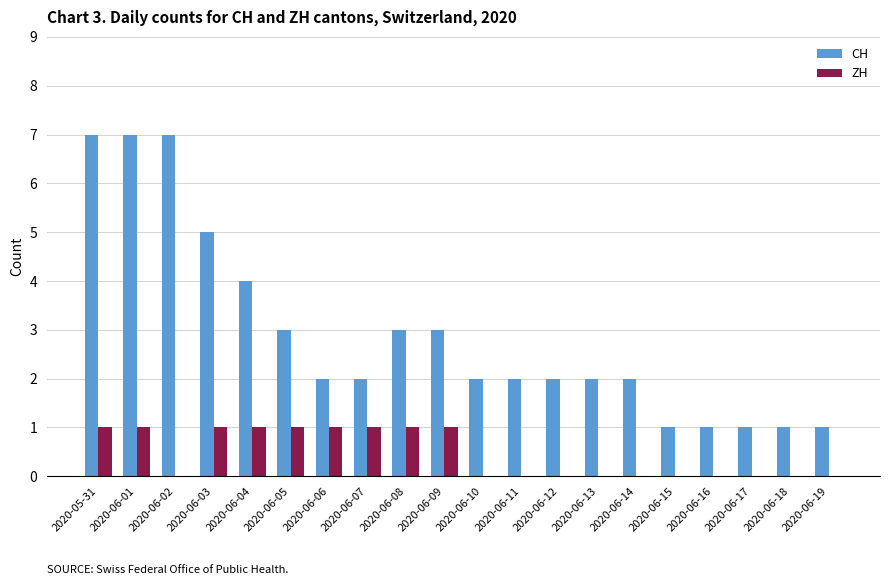

Is it true that CH equals 1 at 2020-06-18?

True